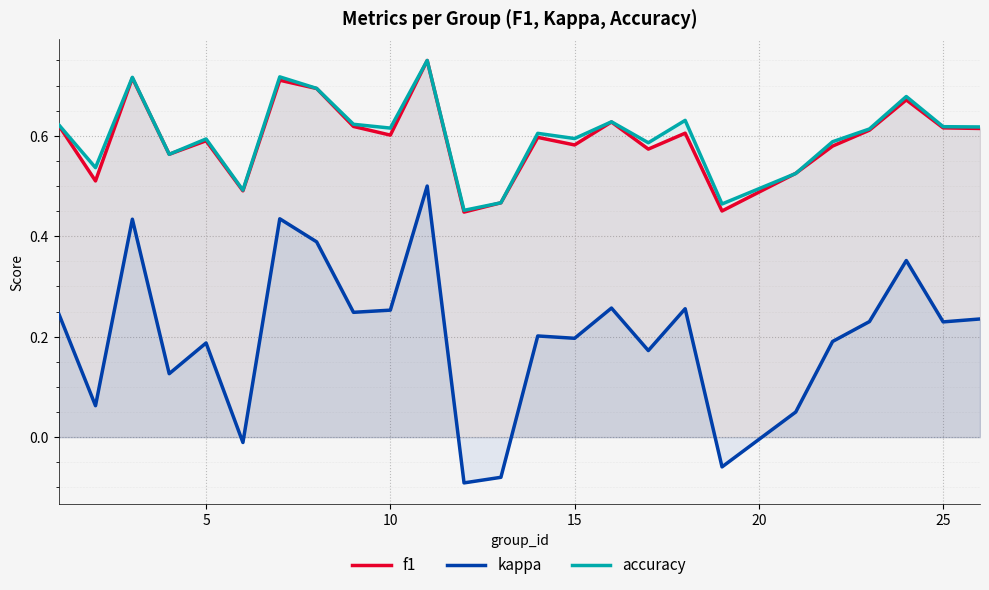

How many series are shown in this chart?

3